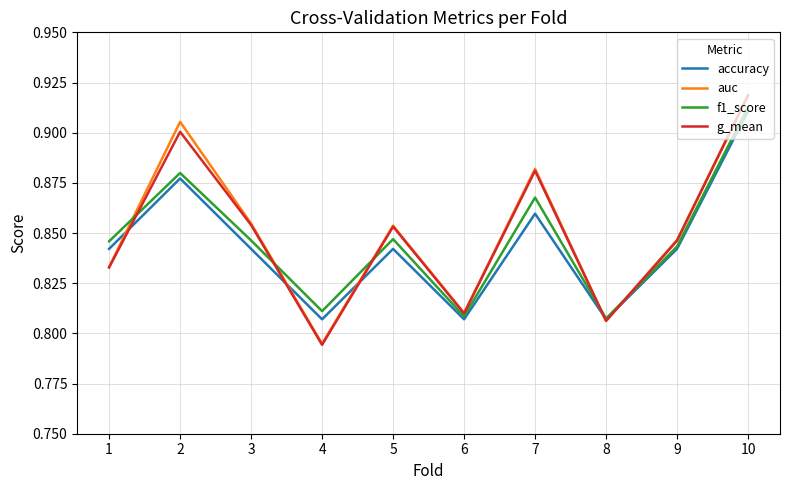

The value of f1_score at 10 is 0.5. True or false?

False